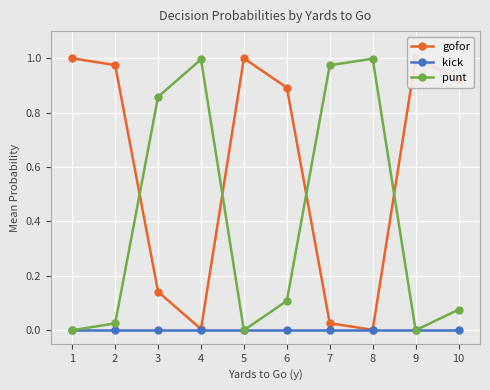

Rank the series at 3 from highest to lowest value.

punt, gofor, kick